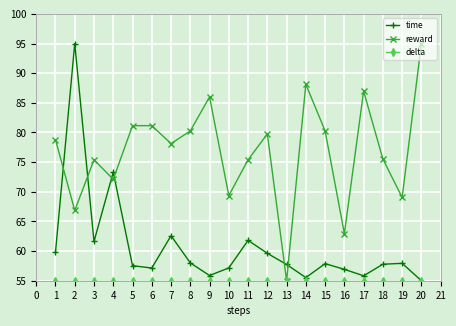

What is the value of the reward point at the 13th from the left?

55.0